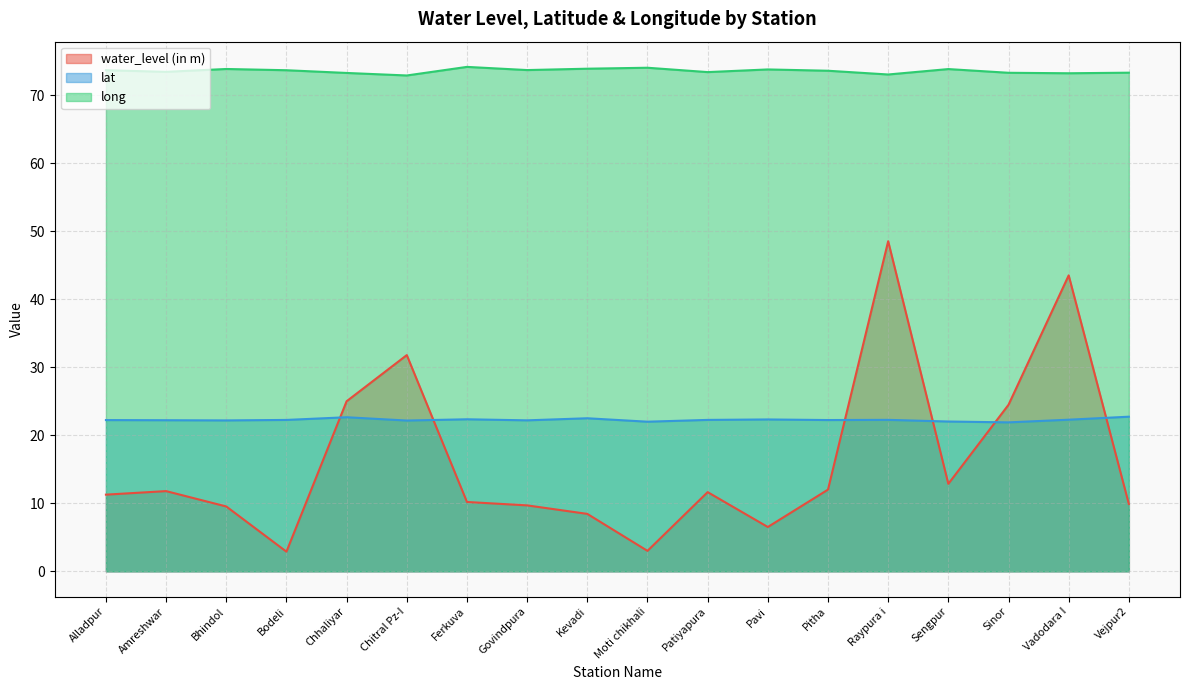

What is the total value across all series at Moti chikhali?

99.1